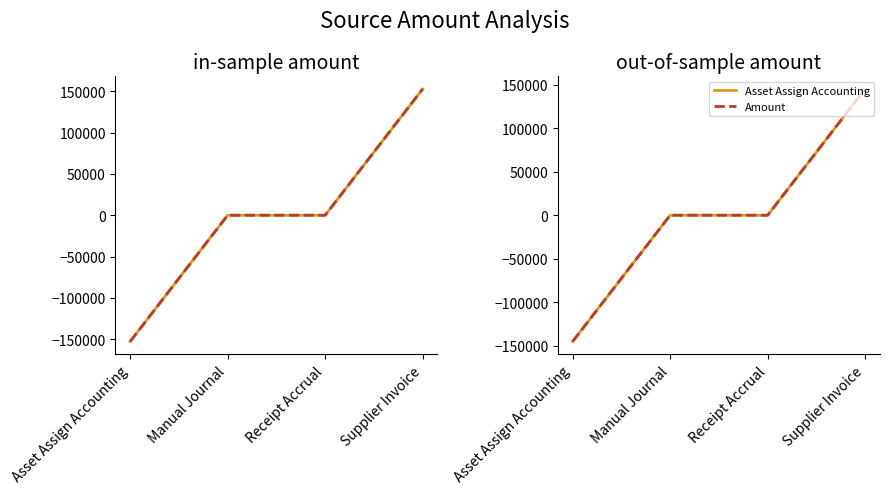

What is the total value across all series at Supplier Invoice?

290372.7